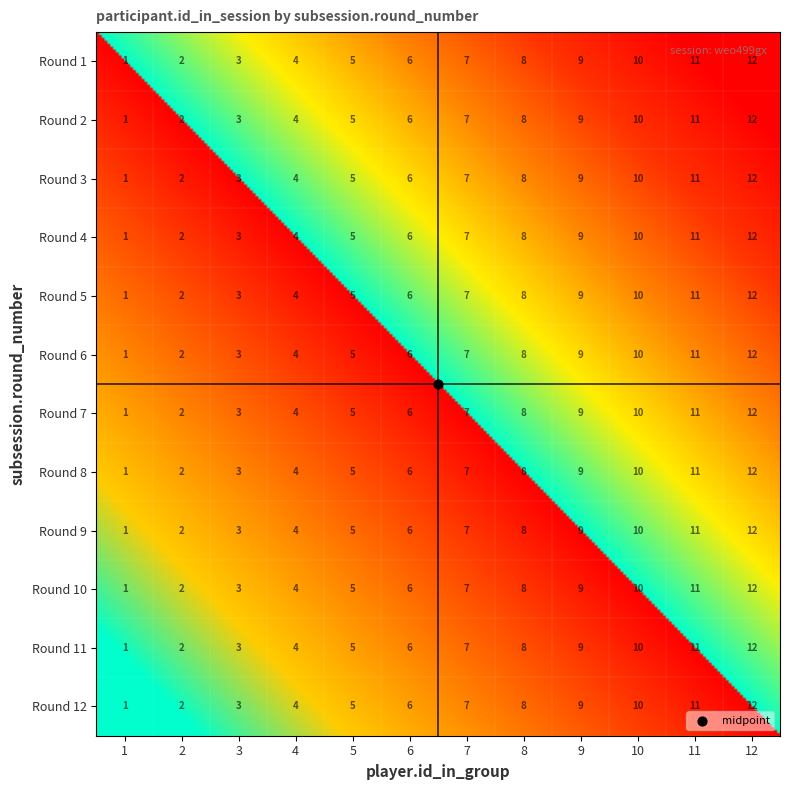

Reading left to right, extract all data points from this chart.

round_1: 0=1	1=2	2=3	3=4	4=5	5=6	6=7	7=8	8=9	9=10	10=11	11=12
round_2: 0=1	1=2	2=3	3=4	4=5	5=6	6=7	7=8	8=9	9=10	10=11	11=12
round_3: 0=1	1=2	2=3	3=4	4=5	5=6	6=7	7=8	8=9	9=10	10=11	11=12
round_4: 0=1	1=2	2=3	3=4	4=5	5=6	6=7	7=8	8=9	9=10	10=11	11=12
round_5: 0=1	1=2	2=3	3=4	4=5	5=6	6=7	7=8	8=9	9=10	10=11	11=12
round_6: 0=1	1=2	2=3	3=4	4=5	5=6	6=7	7=8	8=9	9=10	10=11	11=12
round_7: 0=1	1=2	2=3	3=4	4=5	5=6	6=7	7=8	8=9	9=10	10=11	11=12
round_8: 0=1	1=2	2=3	3=4	4=5	5=6	6=7	7=8	8=9	9=10	10=11	11=12
round_9: 0=1	1=2	2=3	3=4	4=5	5=6	6=7	7=8	8=9	9=10	10=11	11=12
round_10: 0=1	1=2	2=3	3=4	4=5	5=6	6=7	7=8	8=9	9=10	10=11	11=12
round_11: 0=1	1=2	2=3	3=4	4=5	5=6	6=7	7=8	8=9	9=10	10=11	11=12
round_12: 0=1	1=2	2=3	3=4	4=5	5=6	6=7	7=8	8=9	9=10	10=11	11=12